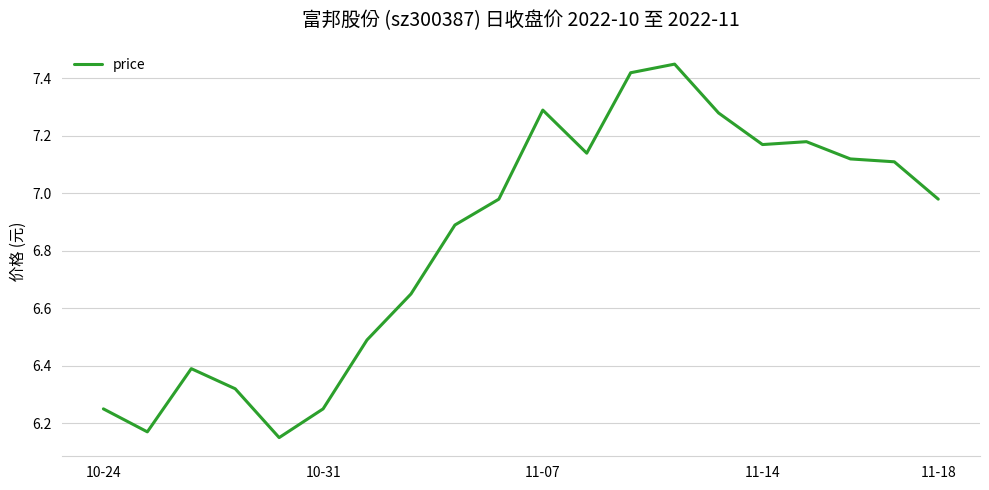

What is the difference between the maximum and minimum values?

1.3